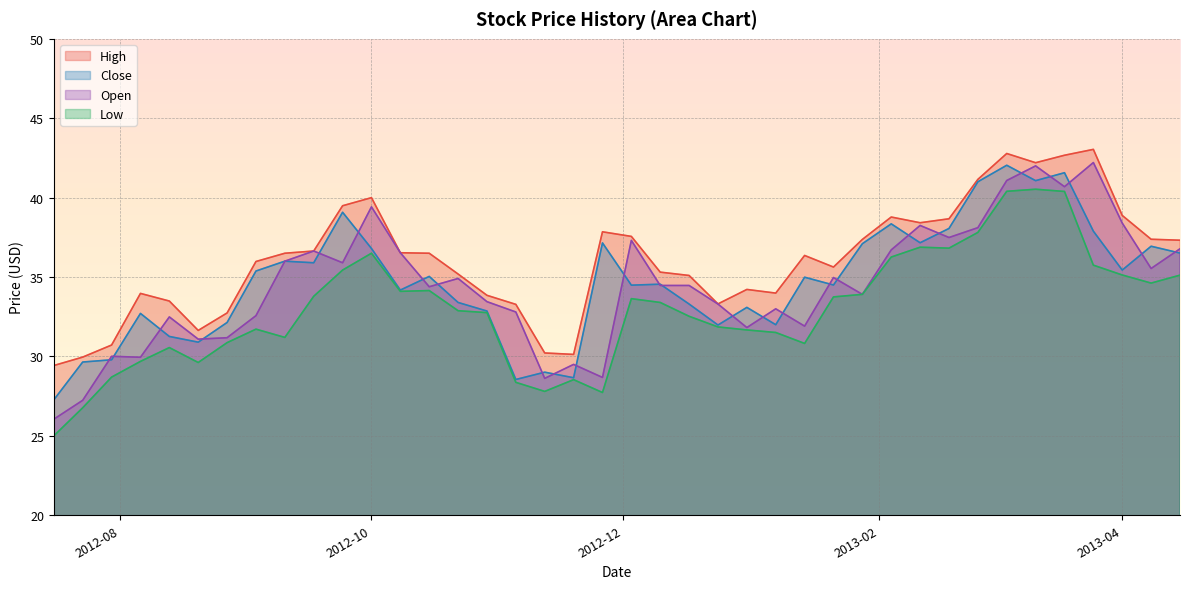

What is the greatest value displayed?

43.0